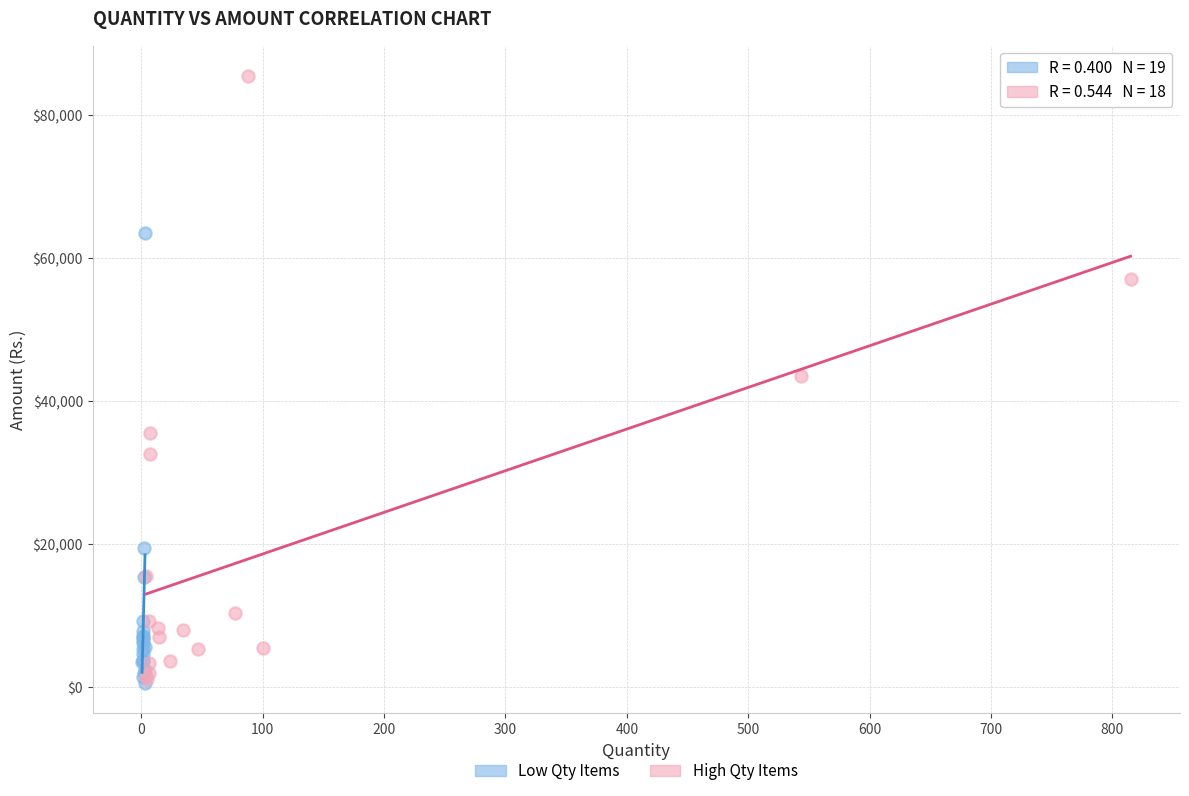

Which series reaches the maximum Y coordinate?

High Qty Items